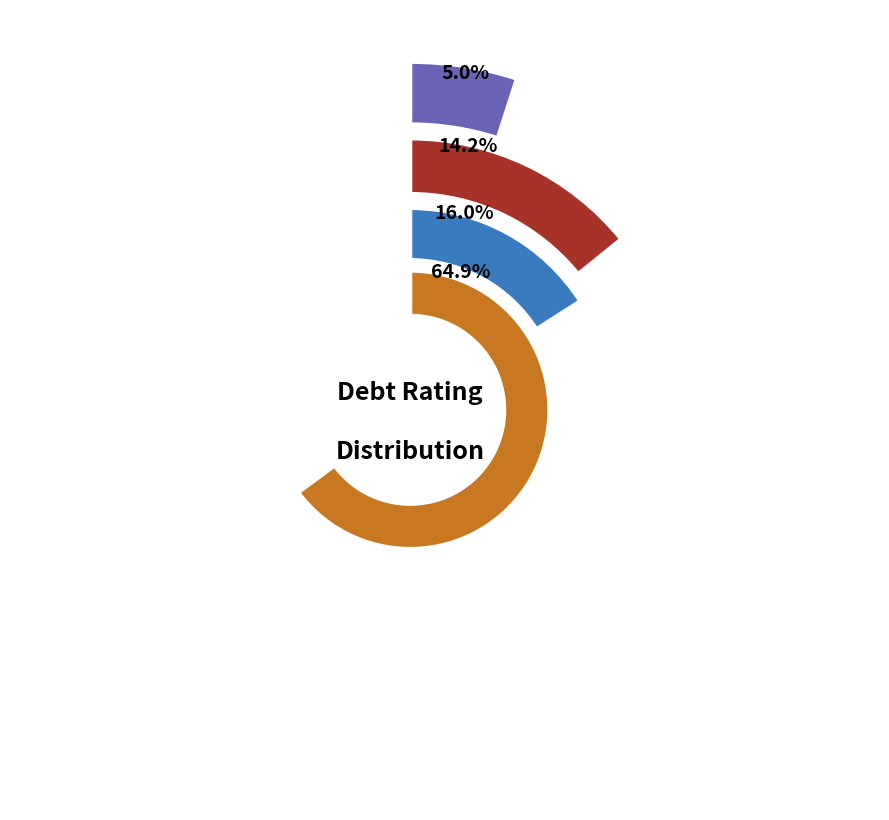

The Baa2/BBB slice represents 19% of the pie. True or false?

False